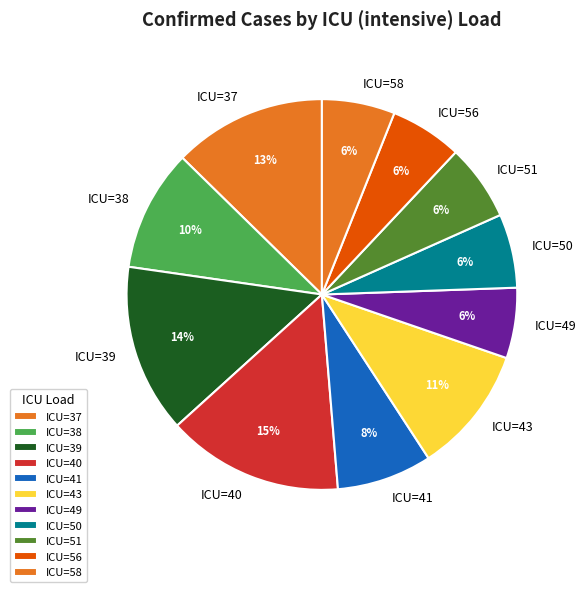

How many segments does this pie chart have?

11